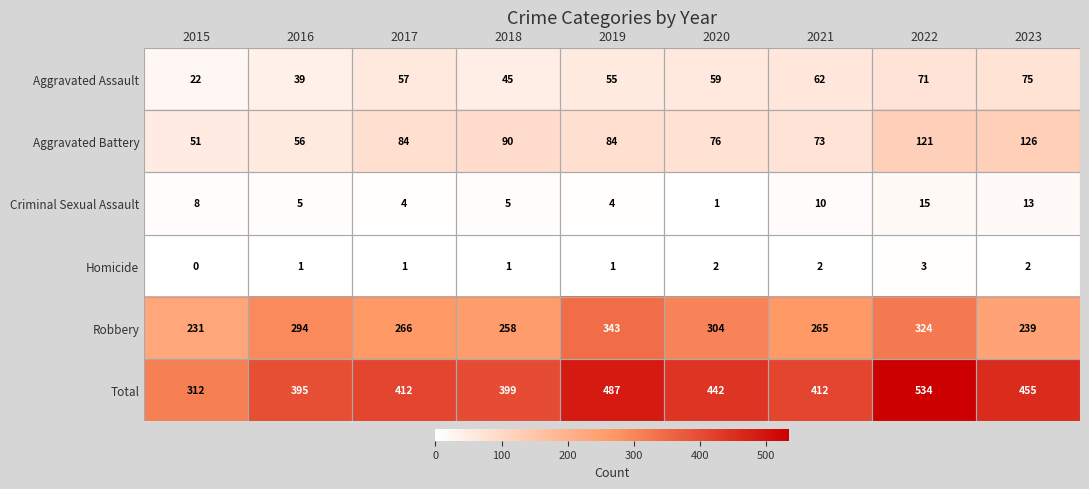

What is the average value of the Aggravated Battery series?

85